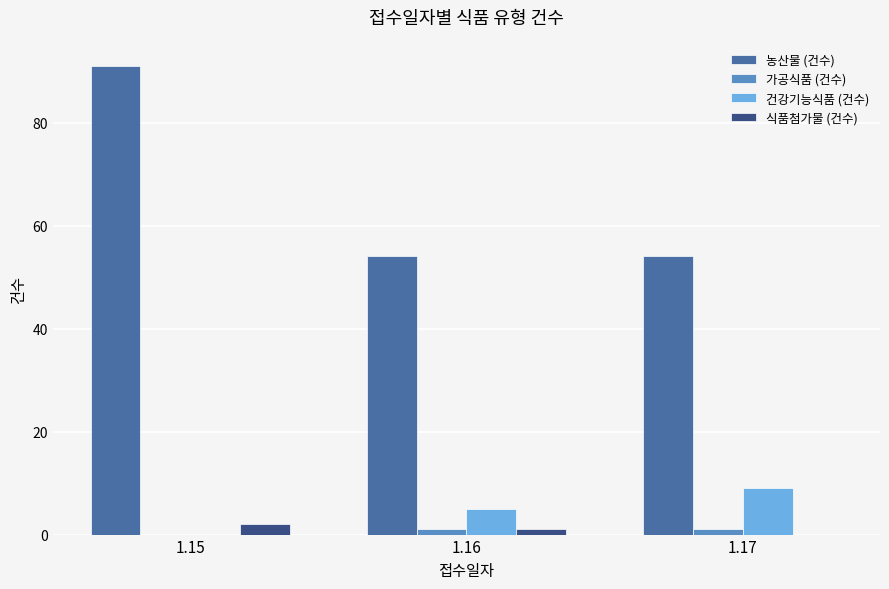

The 농산물 (건수) series shows 16 at 1.16. True or false?

False